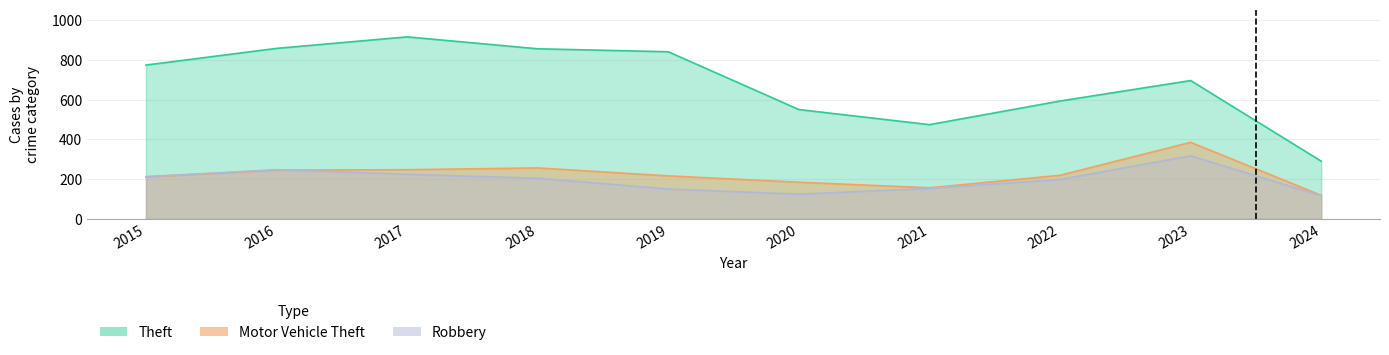

True or false: Robbery has a value of 69 at 2019.

False